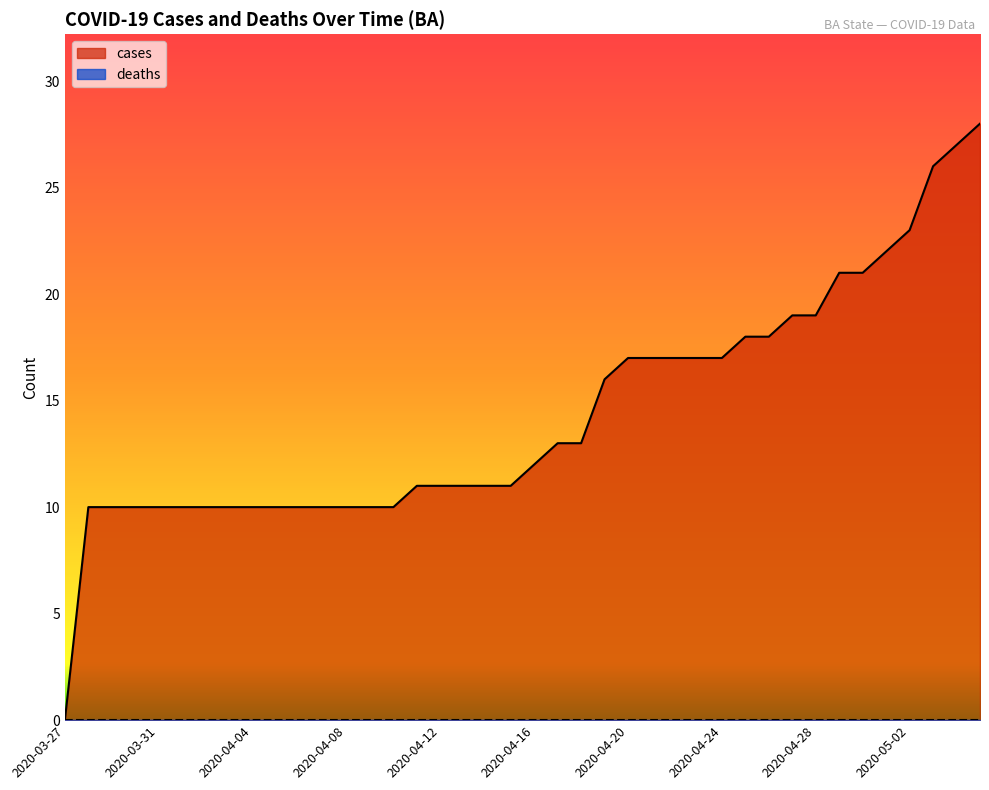

Approximately how many times larger is the value at 2020-04-19 compared to 2020-04-03?

1.6